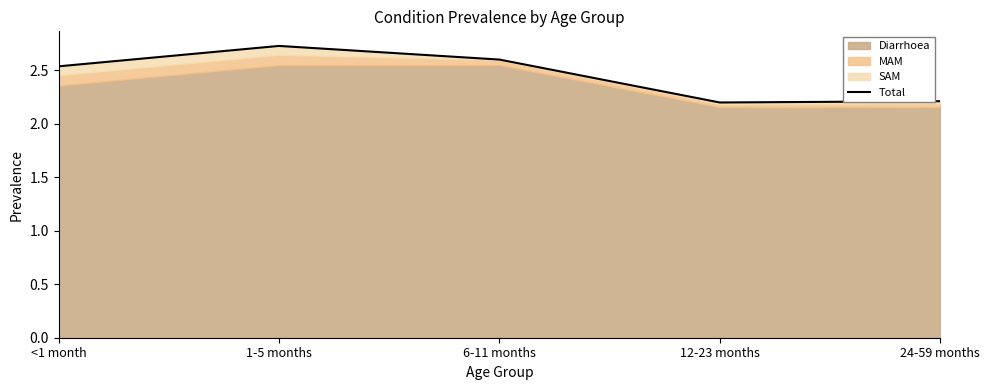

List the labels in order of value, largest first.

1-5 months, 6-11 months, <1 month, 24-59 months, 12-23 months